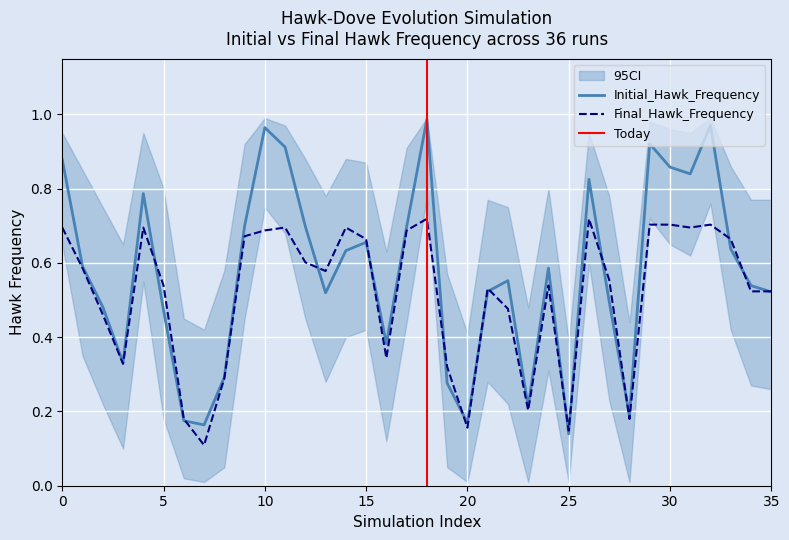

At which label is Initial_Hawk_Frequency closest to 0?

25